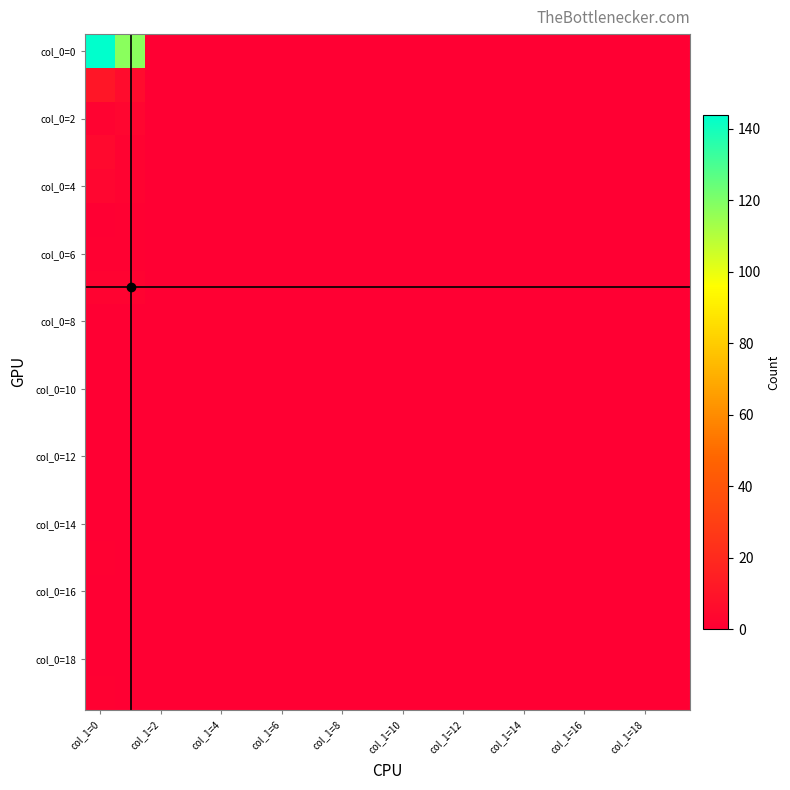

Which series has the largest total across all categories?

col_0=0